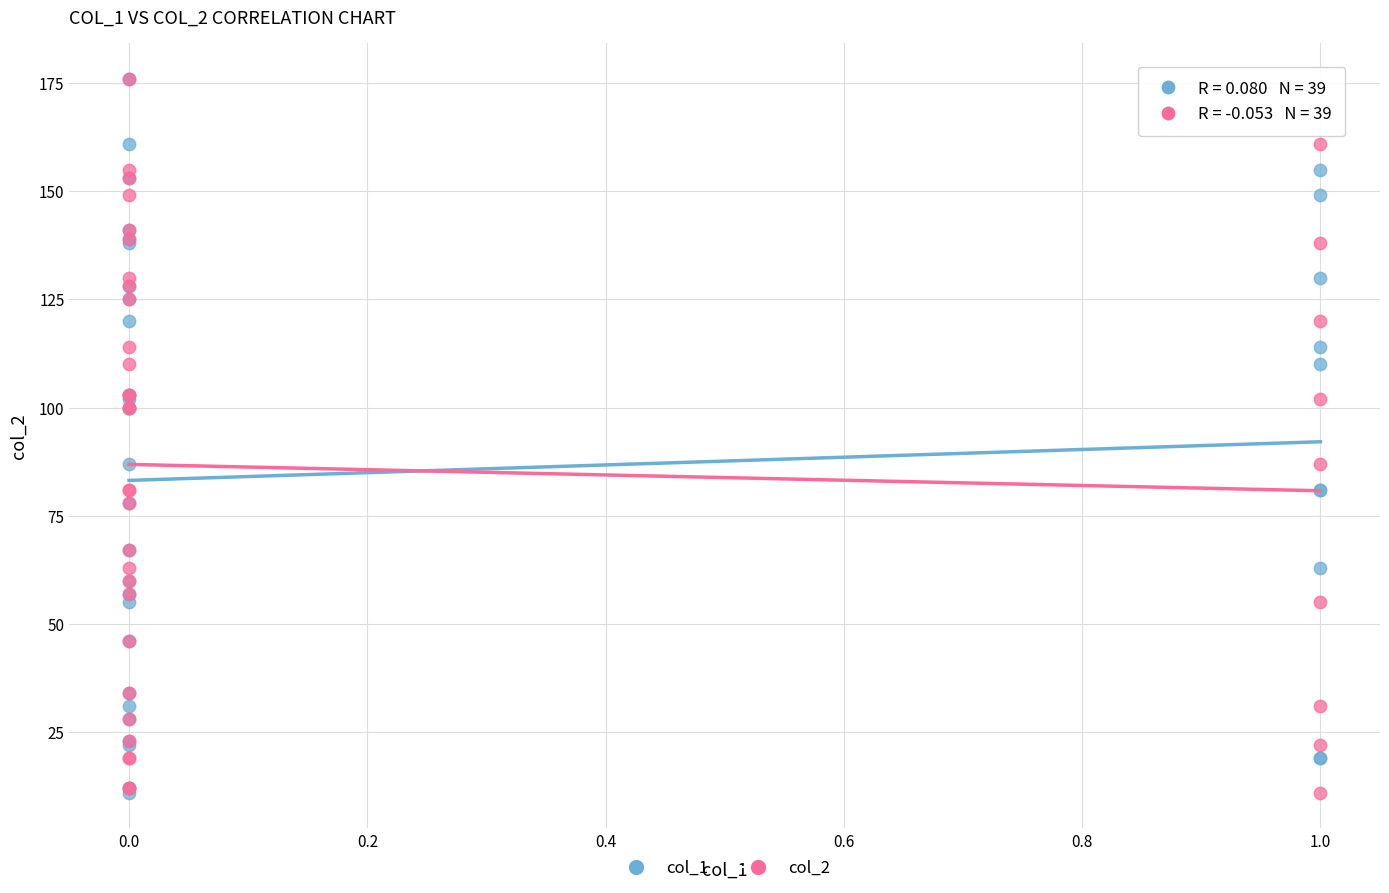

What are all the series names shown in the legend?

col_1, col_2